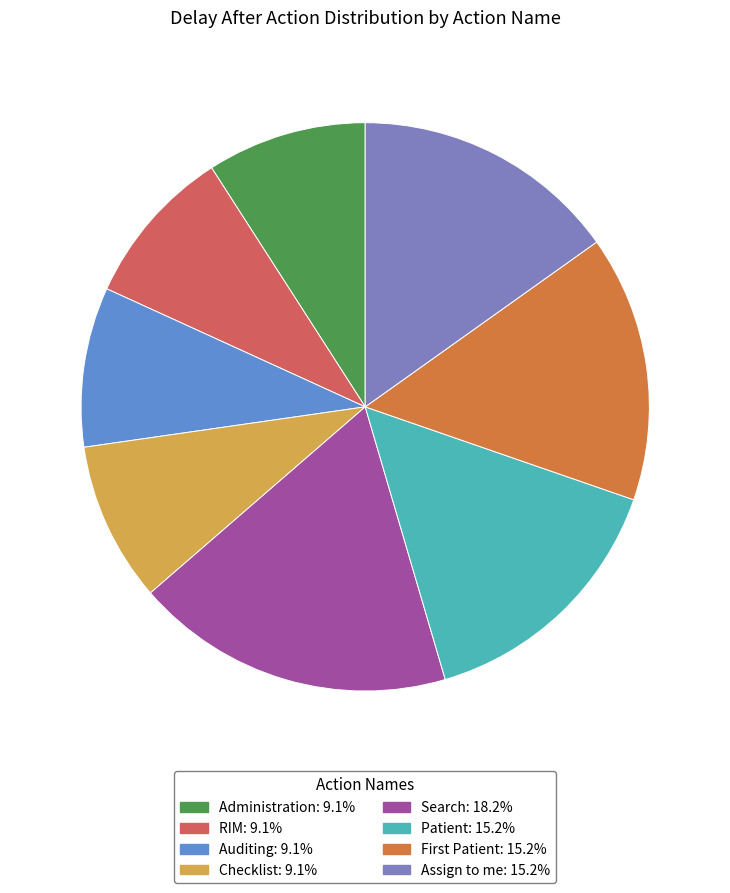

What is the largest slice in the pie chart?

Search